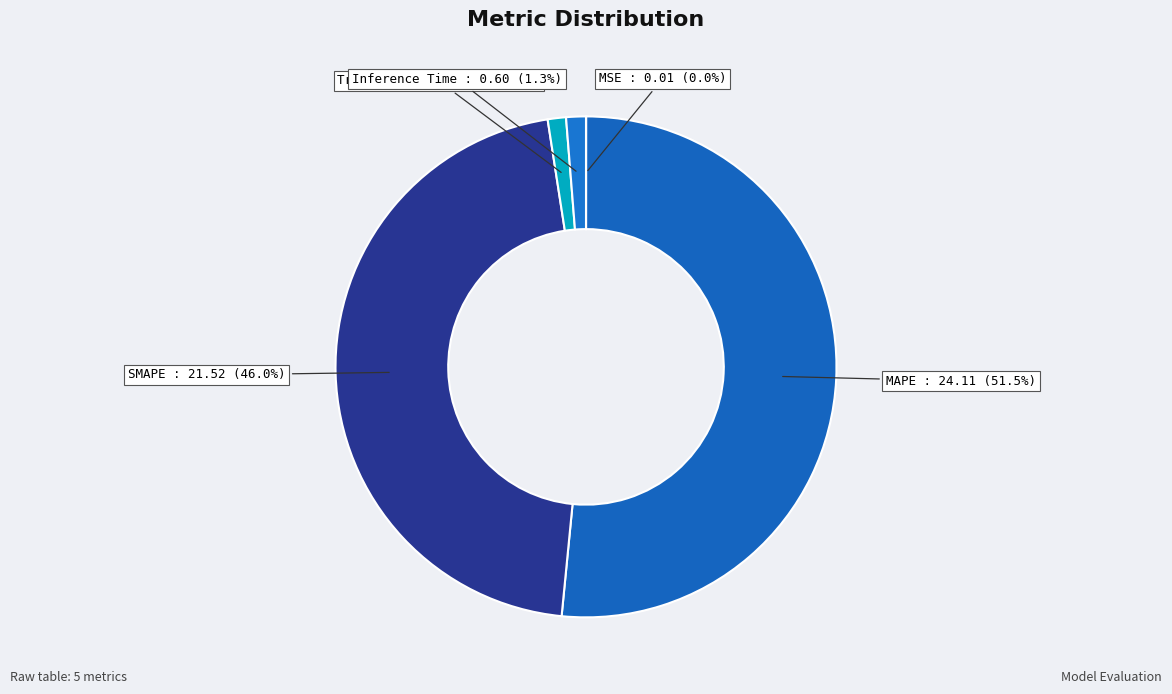

Which slice is the largest?

MAPE